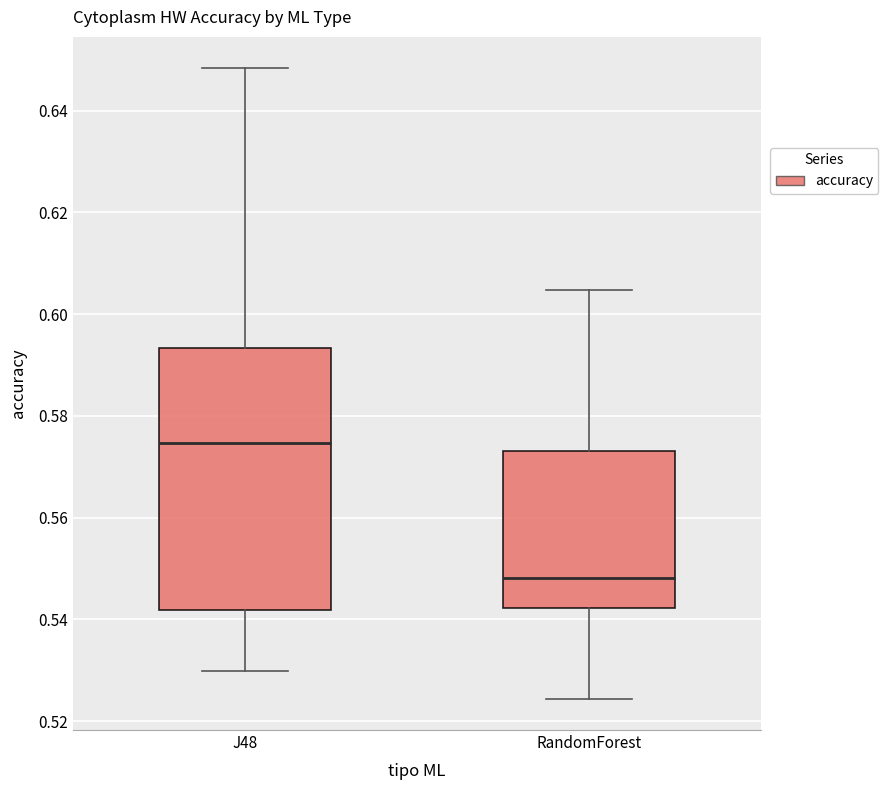

Reading left to right, transcribe this box plot: for each box, give where its median line is, the range the box spans, and where its two whiskers end, as read against the y-axis. The values are not printed on the chart, so give them approximately, as read against the axis.

J48: median 0.574, box 0.542 to 0.594, whiskers 0.530 to 0.648
RandomForest: median 0.548, box 0.542 to 0.574, whiskers 0.524 to 0.604